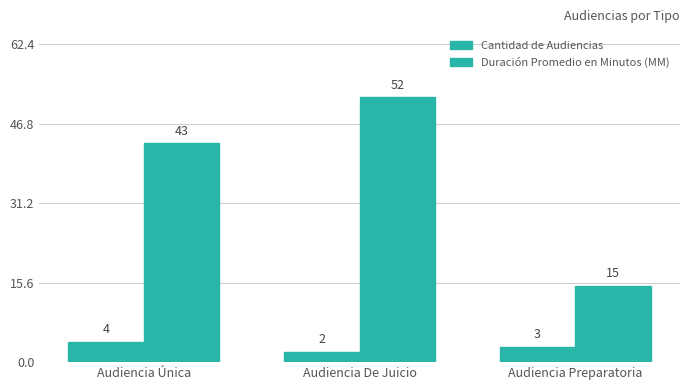

Count the number of data series in this chart.

2